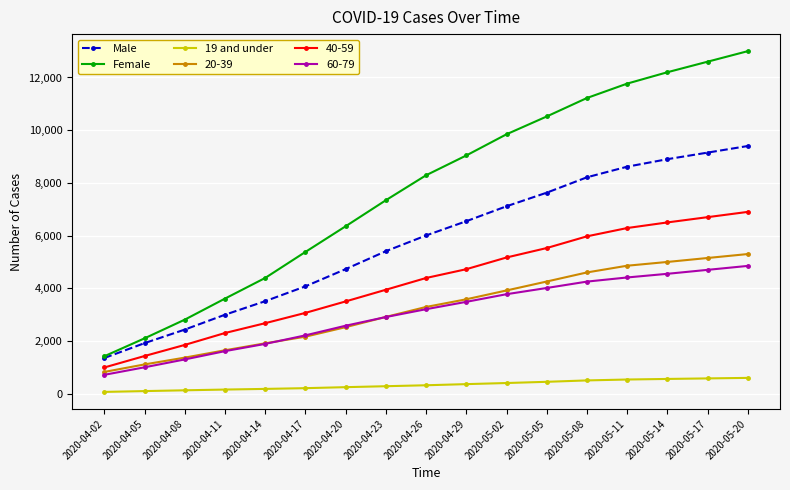

At how many categories does at least one series exceed 3519?

14